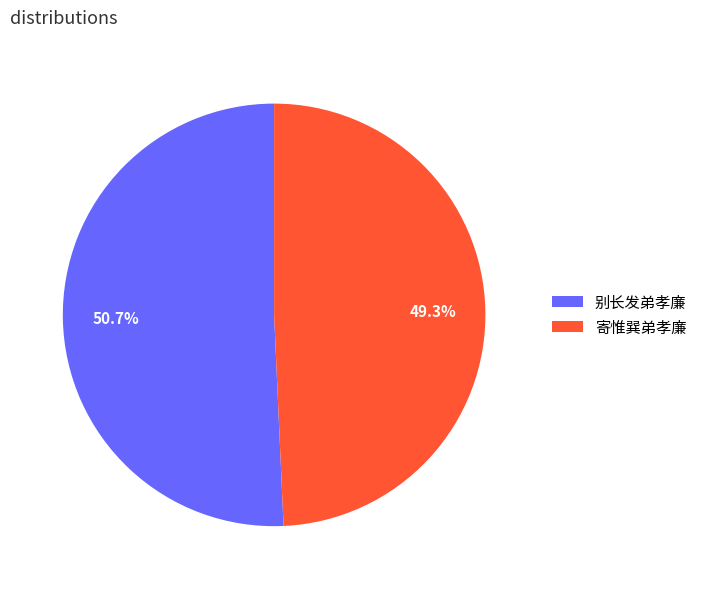

Count the number of slices in the pie.

2